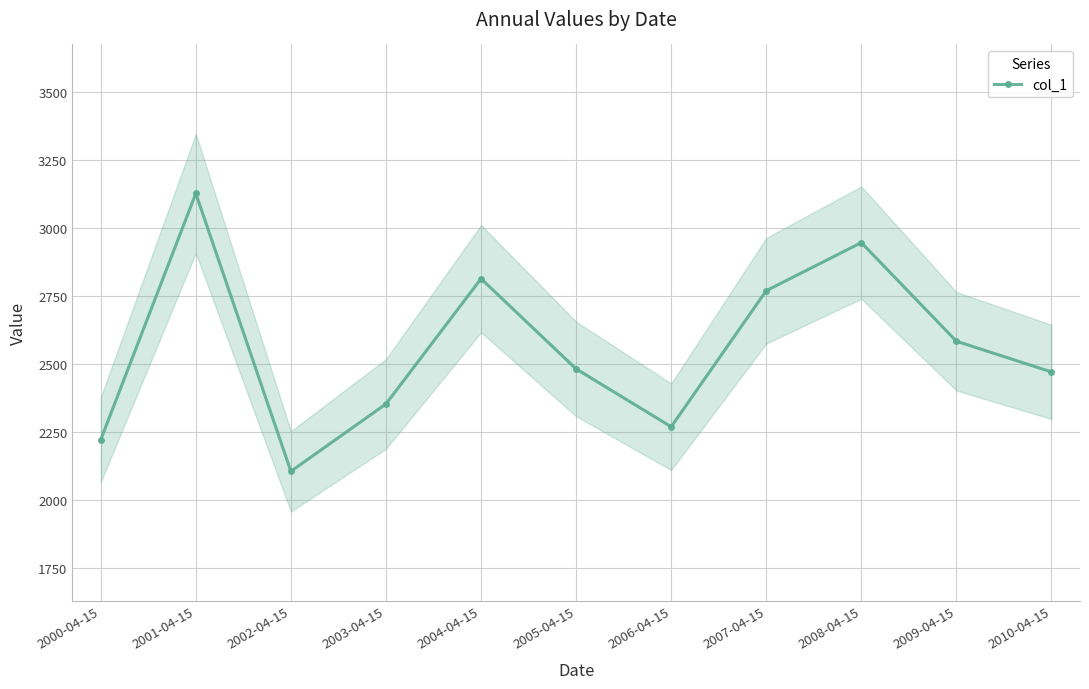

Reading right to left, list all the values displayed in this chart.

2010-04-15=2471.1	2009-04-15=2583.8	2008-04-15=2945.9	2007-04-15=2769.3	2006-04-15=2269.8	2005-04-15=2482.2	2004-04-15=2813.5	2003-04-15=2353.6	2002-04-15=2106.2	2001-04-15=3126.4	2000-04-15=2222.3